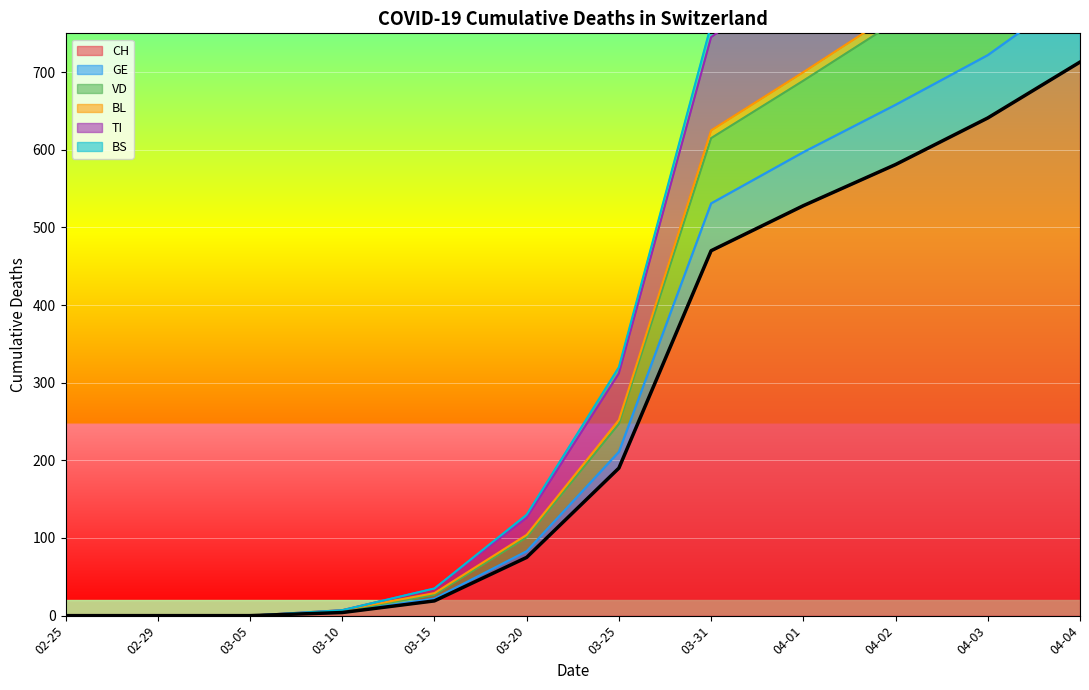

True or false: TI has more than 1 points higher than both neighbors.

False